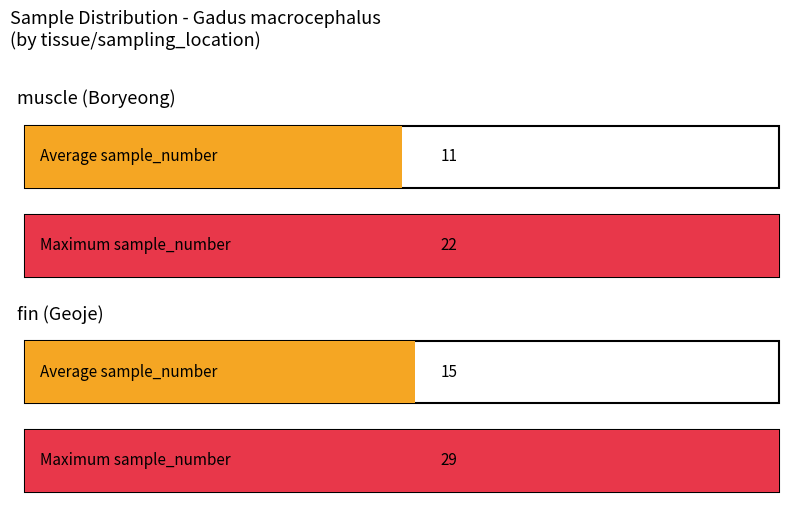

The ng_DNA series shows 331 at fin. True or false?

False